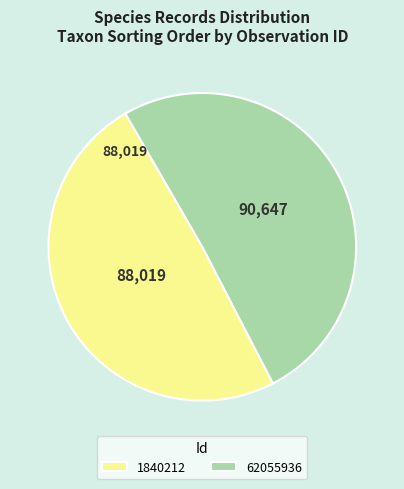

Which category accounts for the majority?

62055936